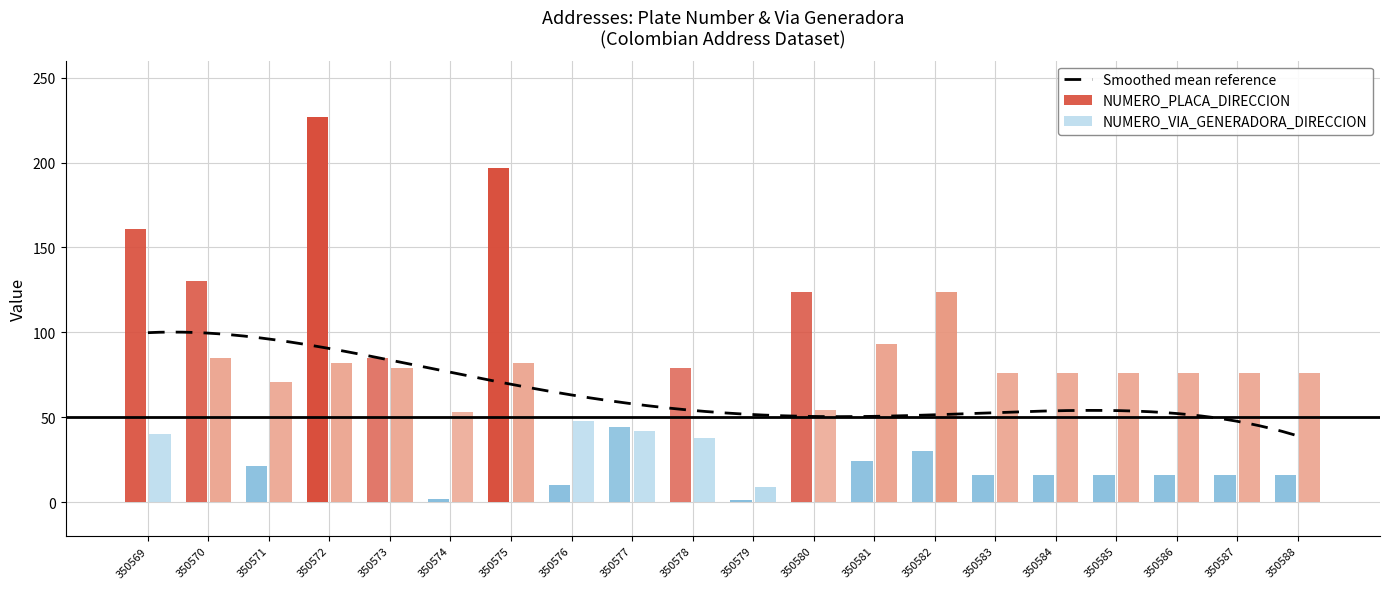

Where does the NUMERO_VIA_GENERADORA_DIRECCION series first go above 76?

350570